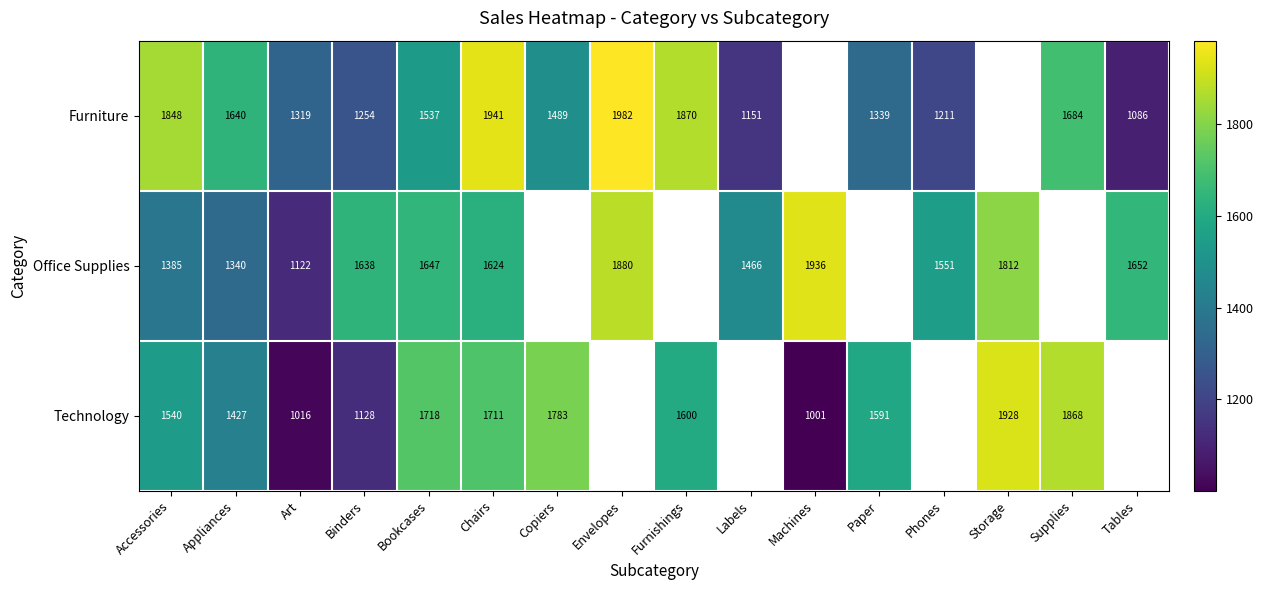

What is the total value across all series at Binders?

4020